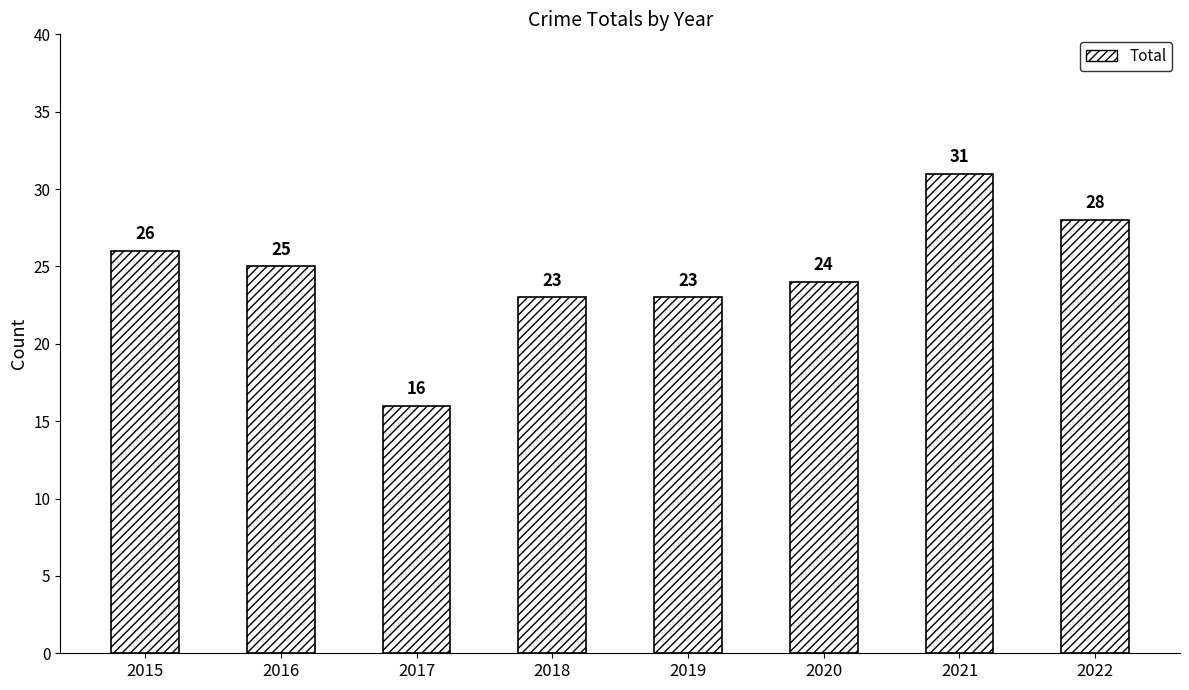

At which category does the chart reach its peak across all series?

2021